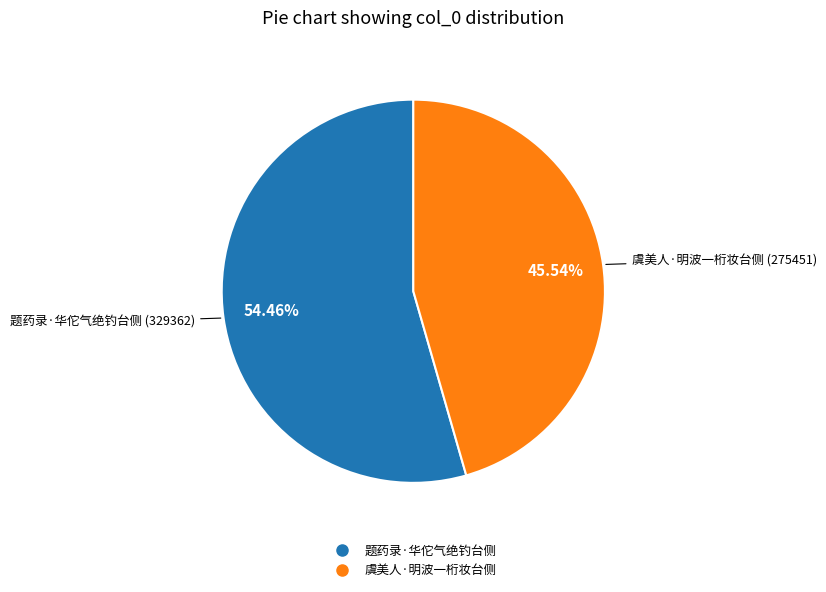

The 虞美人·明波一桁妆台侧 slice represents 57% of the pie. True or false?

False